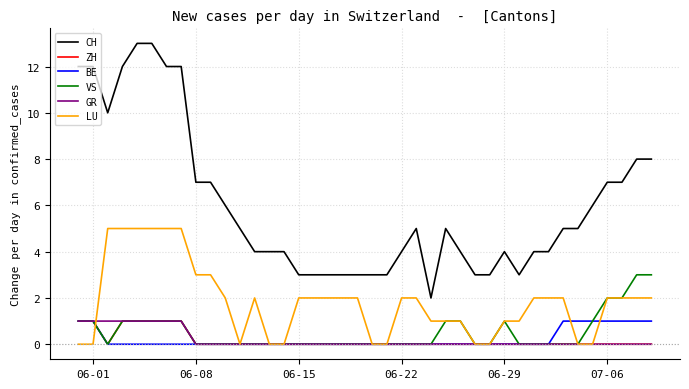

What is the greatest value displayed?

13